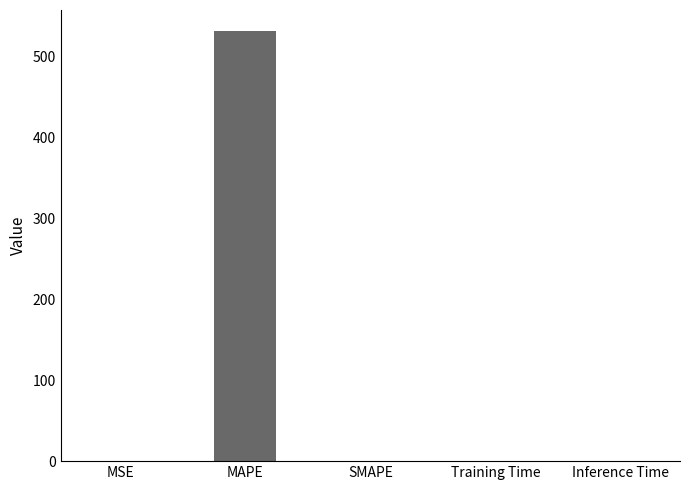

What is the sum of all values?

531.7